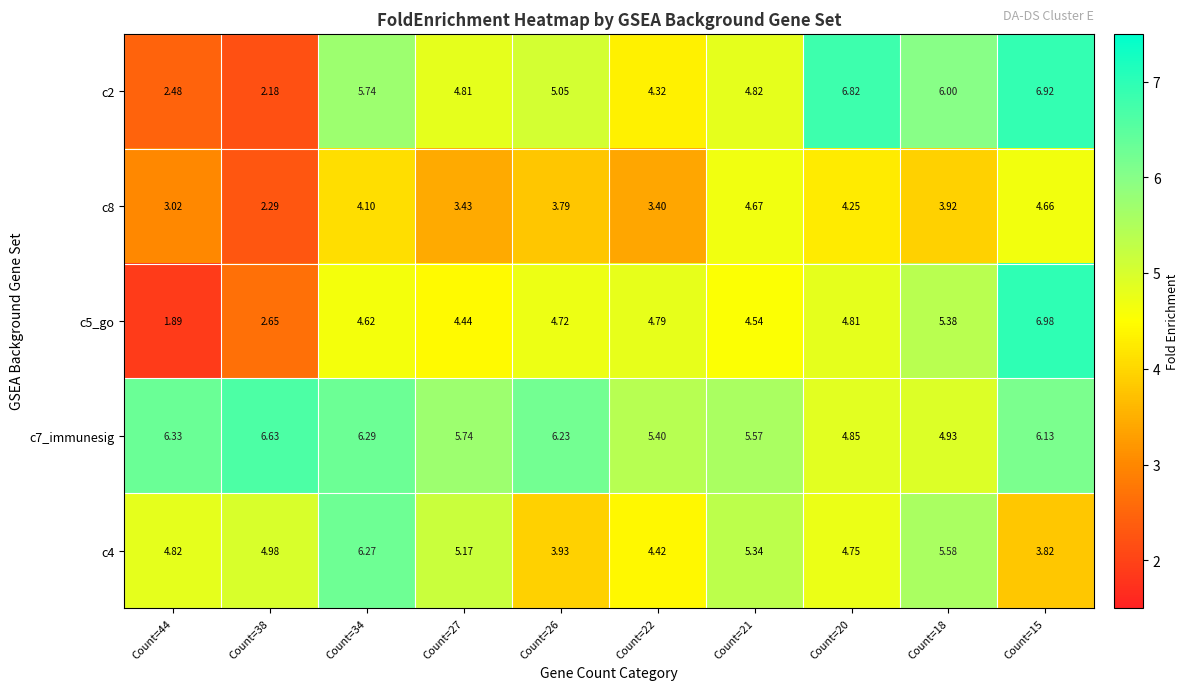

Is the value of c8 at Count=15 greater than the value of c2 at Count=44?

Yes